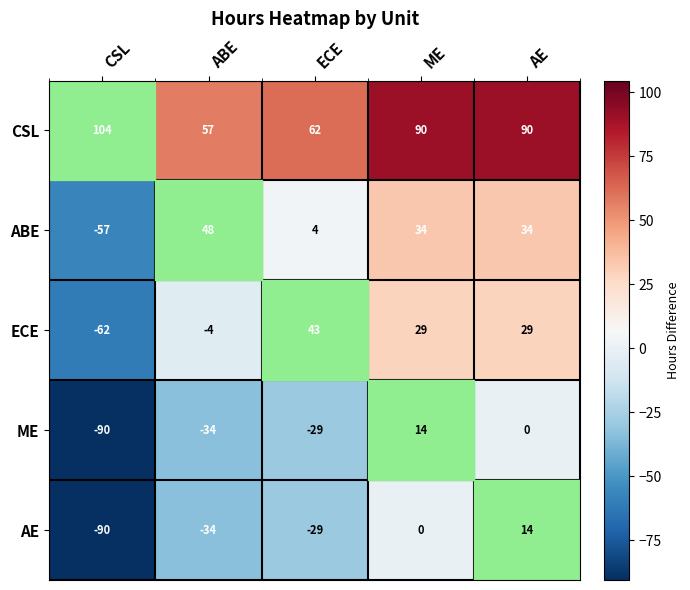

What is the spread (max minus min) of values at CSL?

194